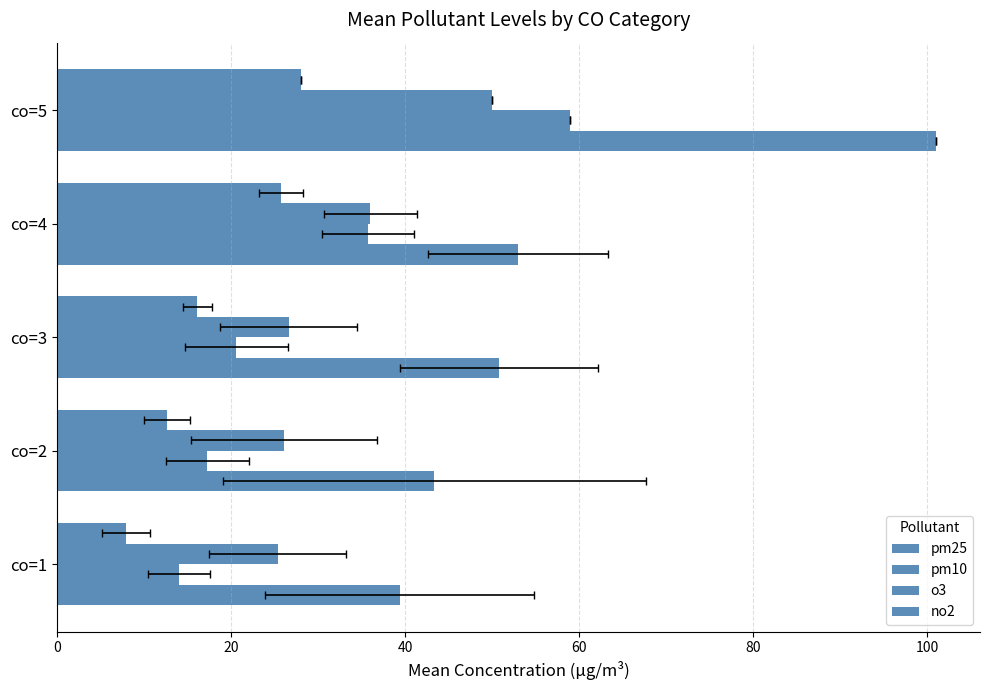

Reading left to right, list all the values displayed in this chart.

pm25: 39.4	43.4	50.8	53.0	101.0
pm10: 14.0	17.3	20.6	35.8	59.0
o3: 25.4	26.1	26.6	36.0	50.0
no2: 7.9	12.6	16.1	25.8	28.0